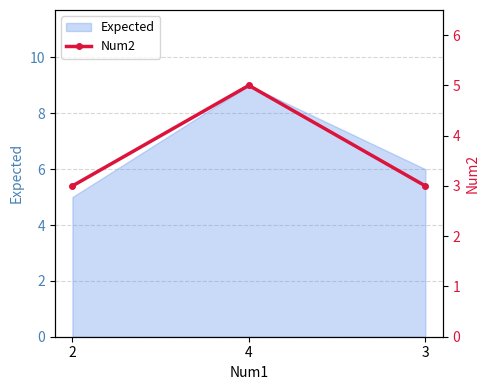

True or false: the data shows 1 at 3.

False